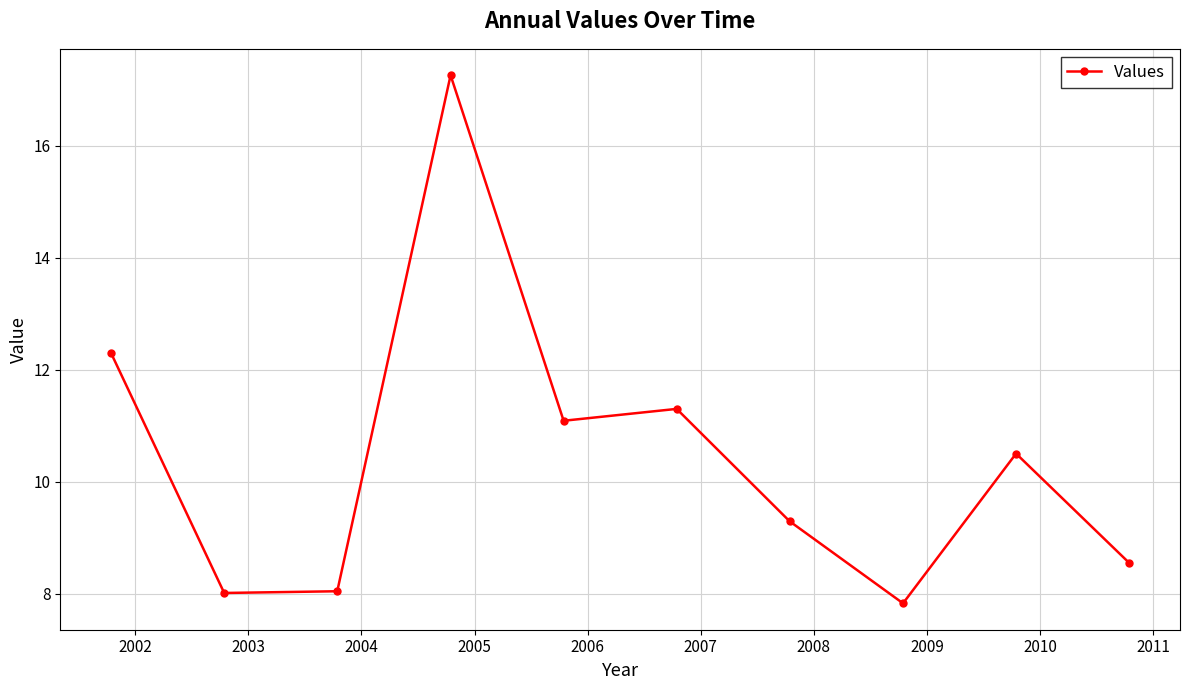

Does the chart display data point markers on the line(s)?

Yes